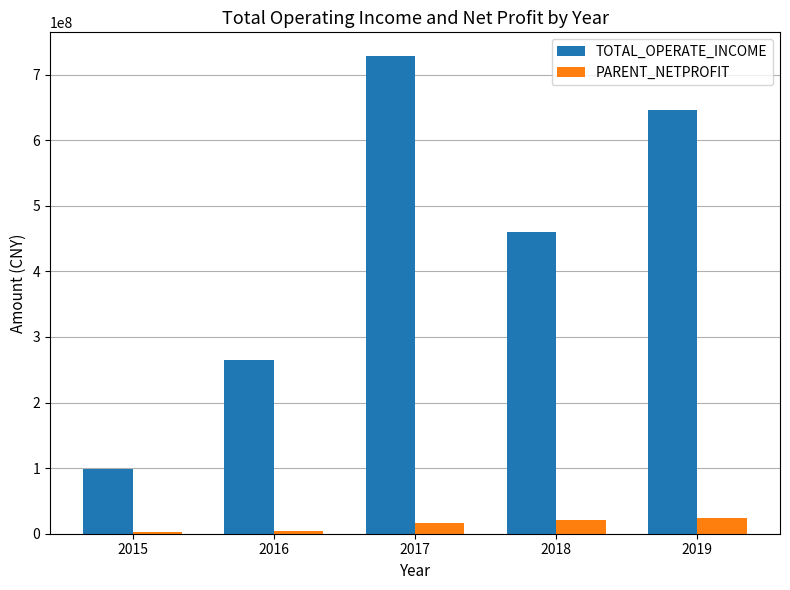

What is the maximum value for PARENT_NETPROFIT?

23545539.6